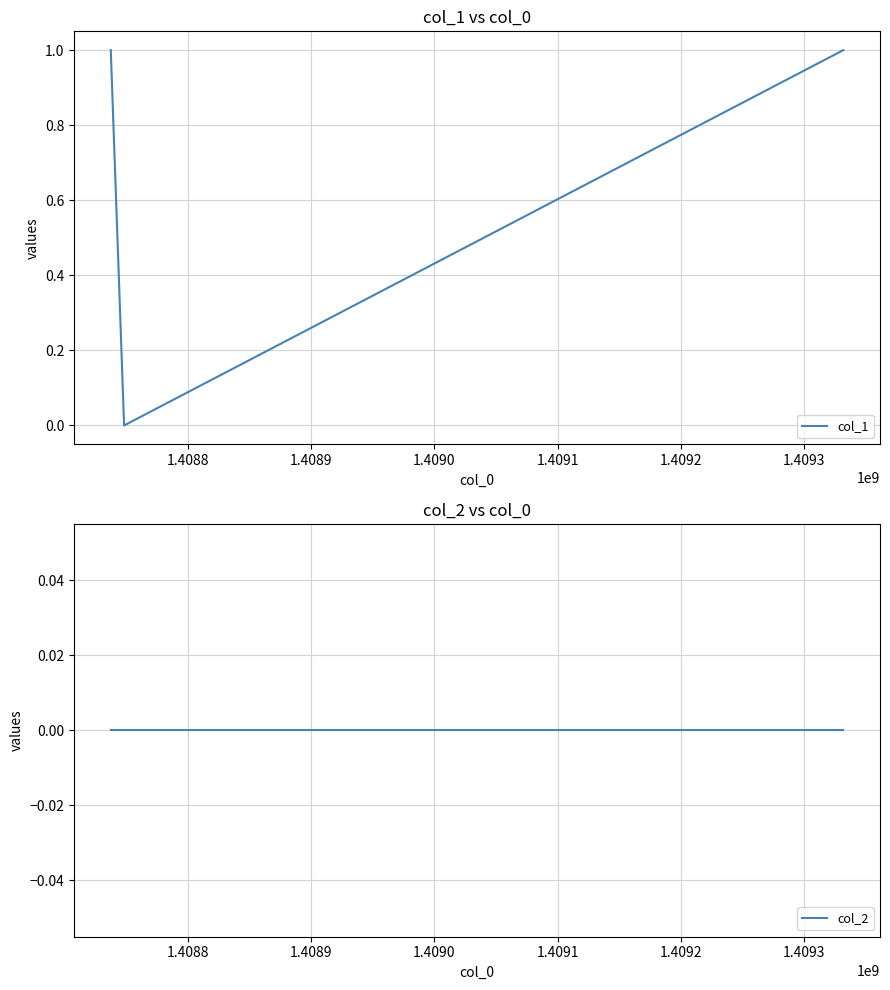

Which series has the largest total across all categories?

col_1